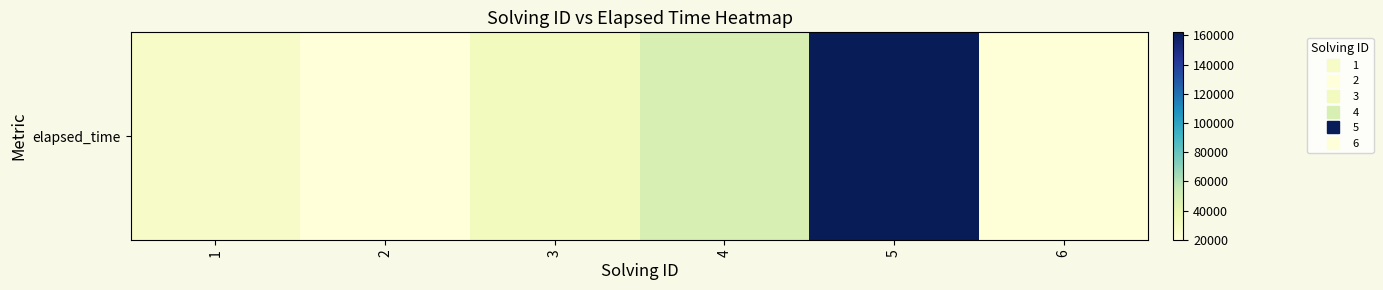

Between 3 and 1, which is larger?

3